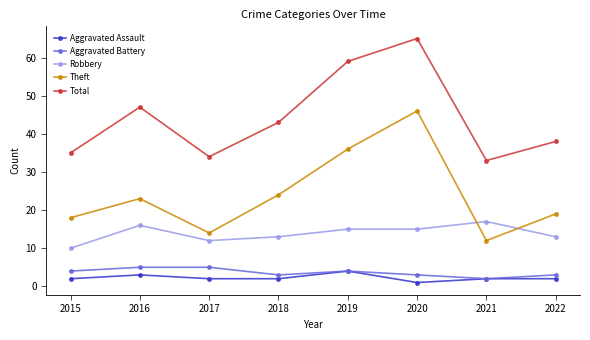

What is the smallest value displayed?

1